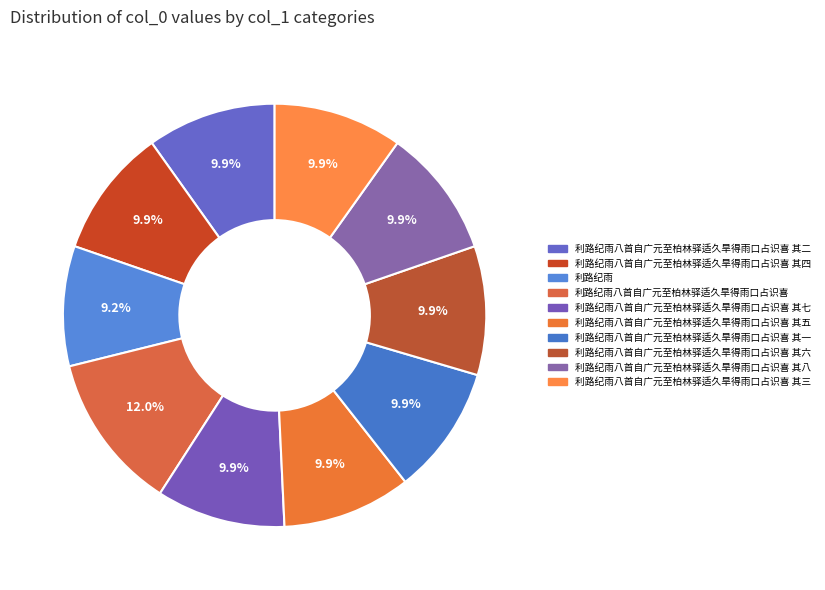

To the nearest percent, what portion does 利路纪雨八首自广元至柏林驿适久旱得雨口占识喜 其二 represent?

10%